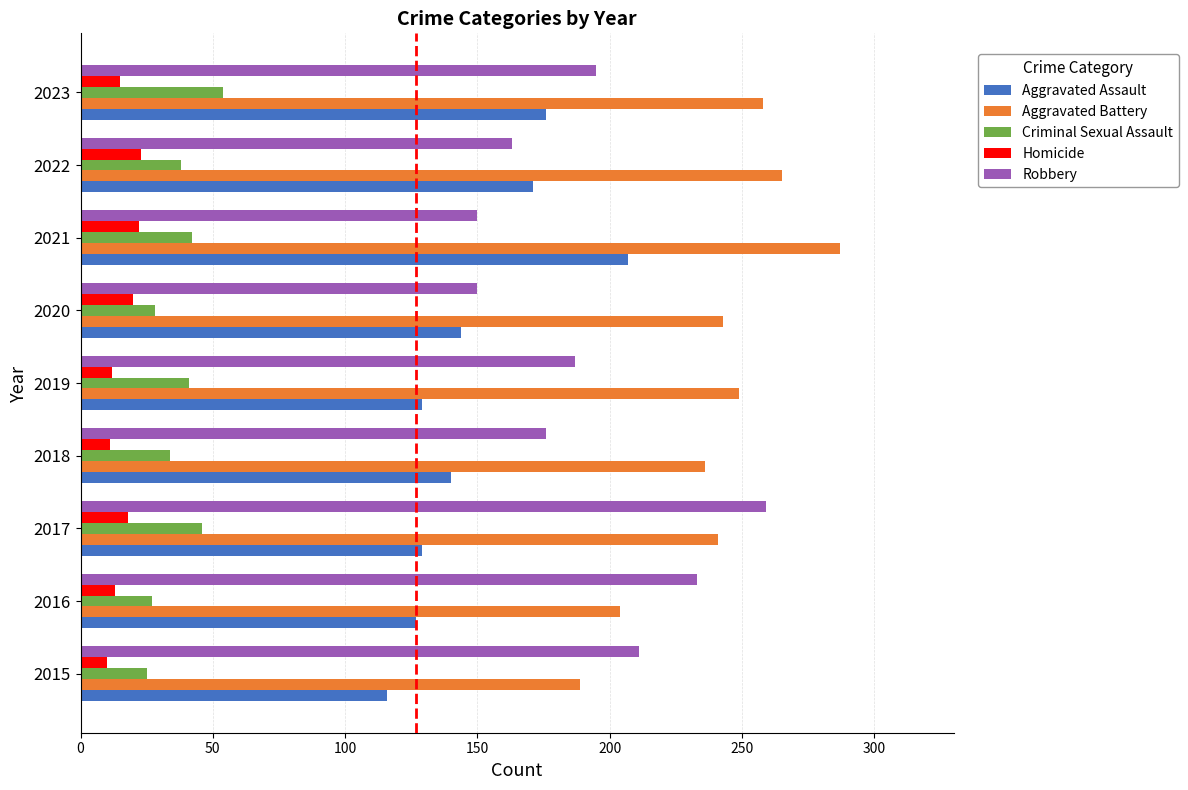

What is the minimum value for Aggravated Assault?

116